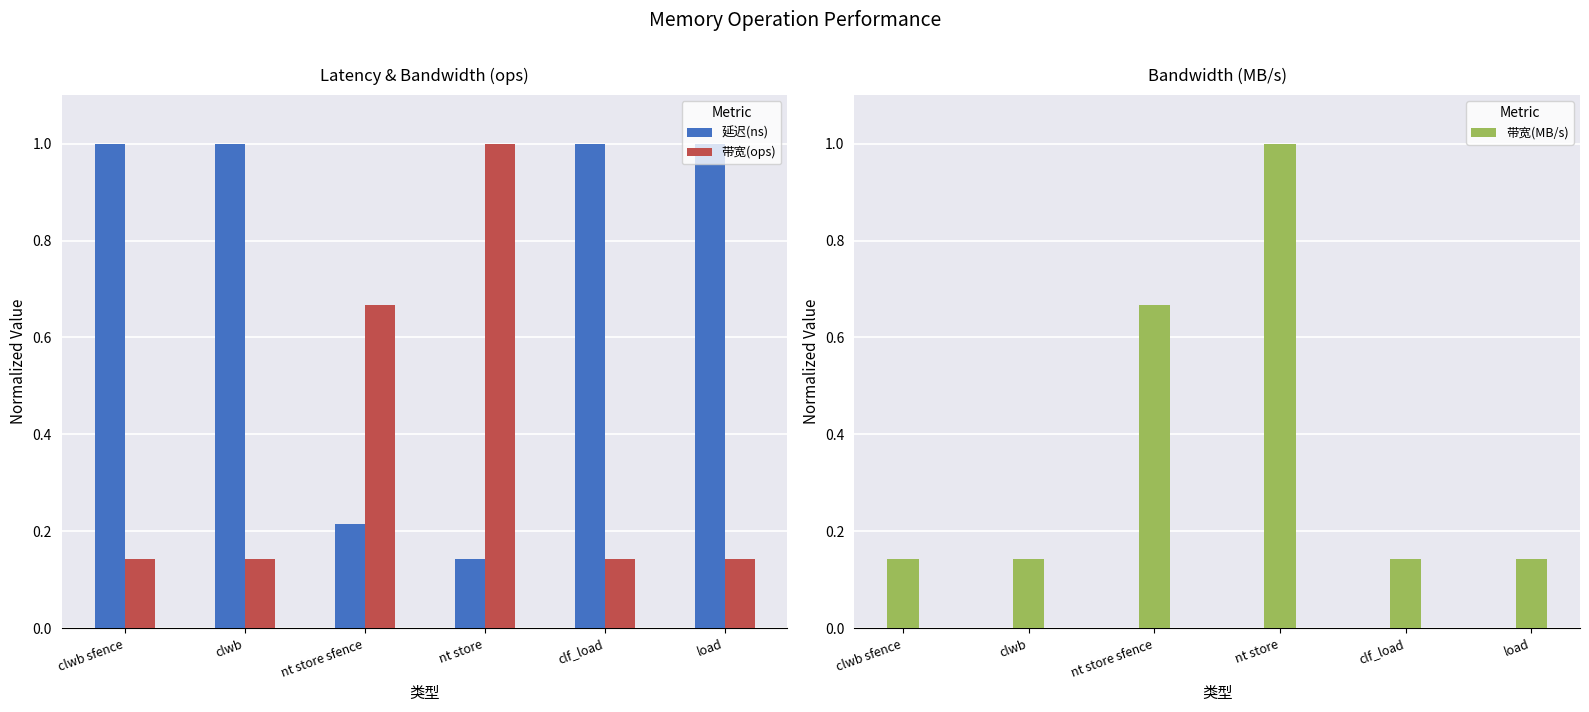

Reading right to left, extract all data points from this chart.

延迟(ns): load=1.0	clf_load=1.0	nt store=0.1	nt store sfence=0.2	clwb=1.0	clwb sfence=1.0
带宽(ops): load=0.1	clf_load=0.1	nt store=1.0	nt store sfence=0.7	clwb=0.1	clwb sfence=0.1
带宽(MB/s): load=0.1	clf_load=0.1	nt store=1.0	nt store sfence=0.7	clwb=0.1	clwb sfence=0.1